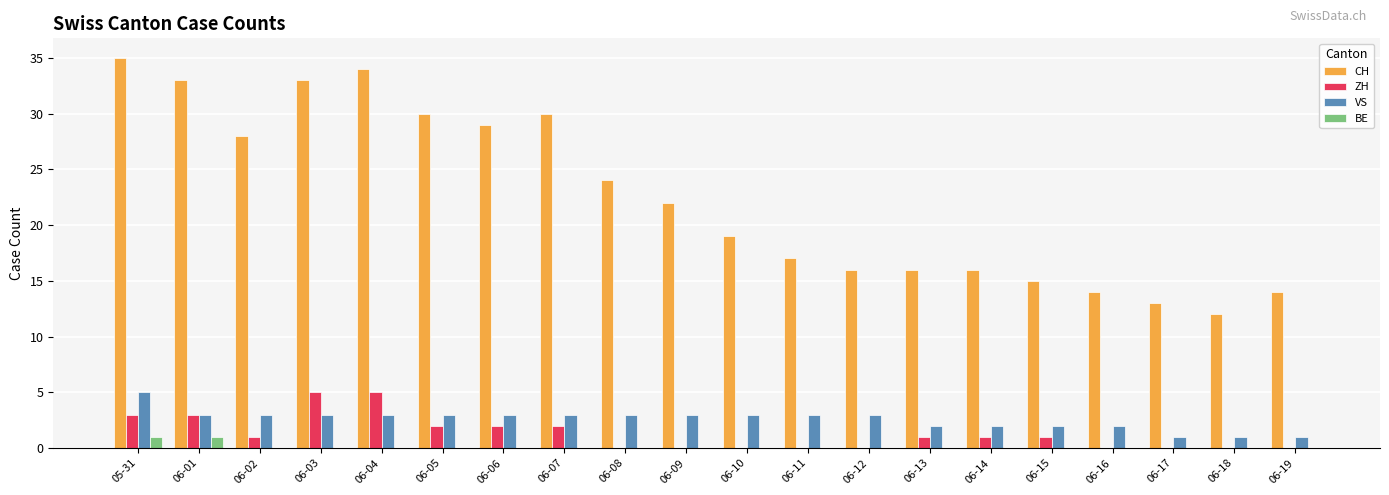

Which series has the largest total across all categories?

CH